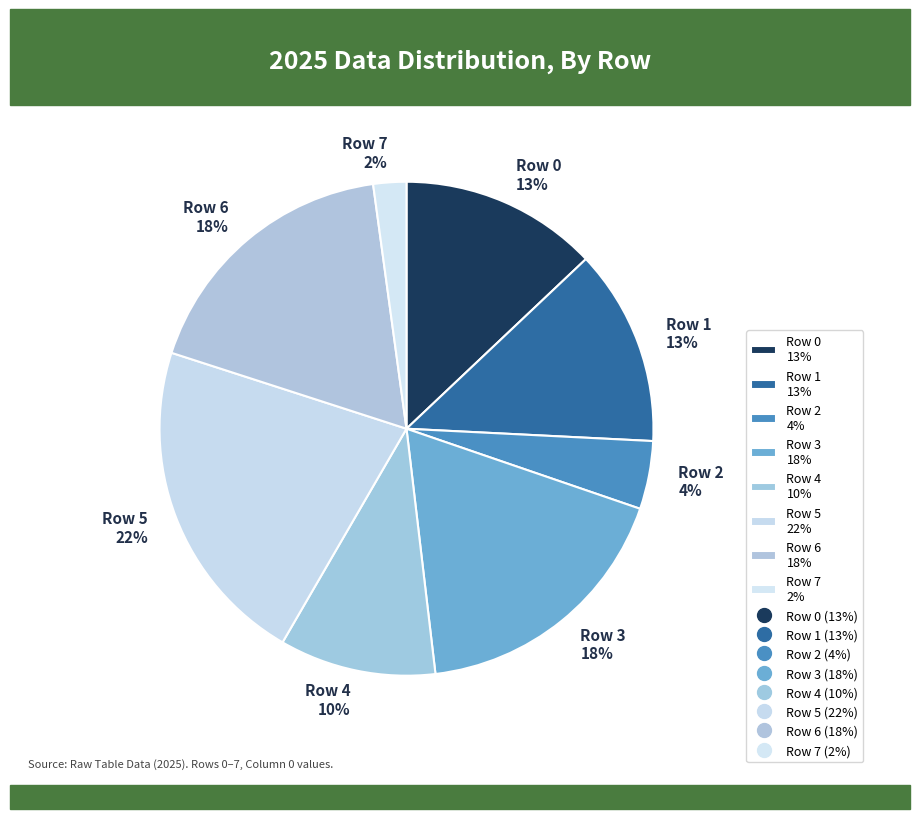

Which slice is the smallest?

Row 7